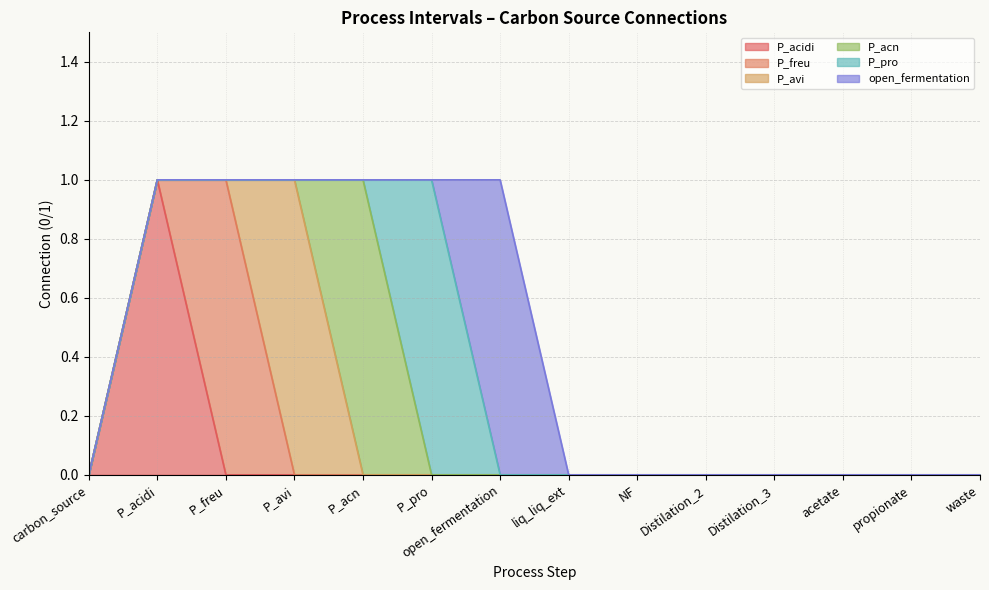

Between carbon_source and P_acn, which is larger?

carbon_source